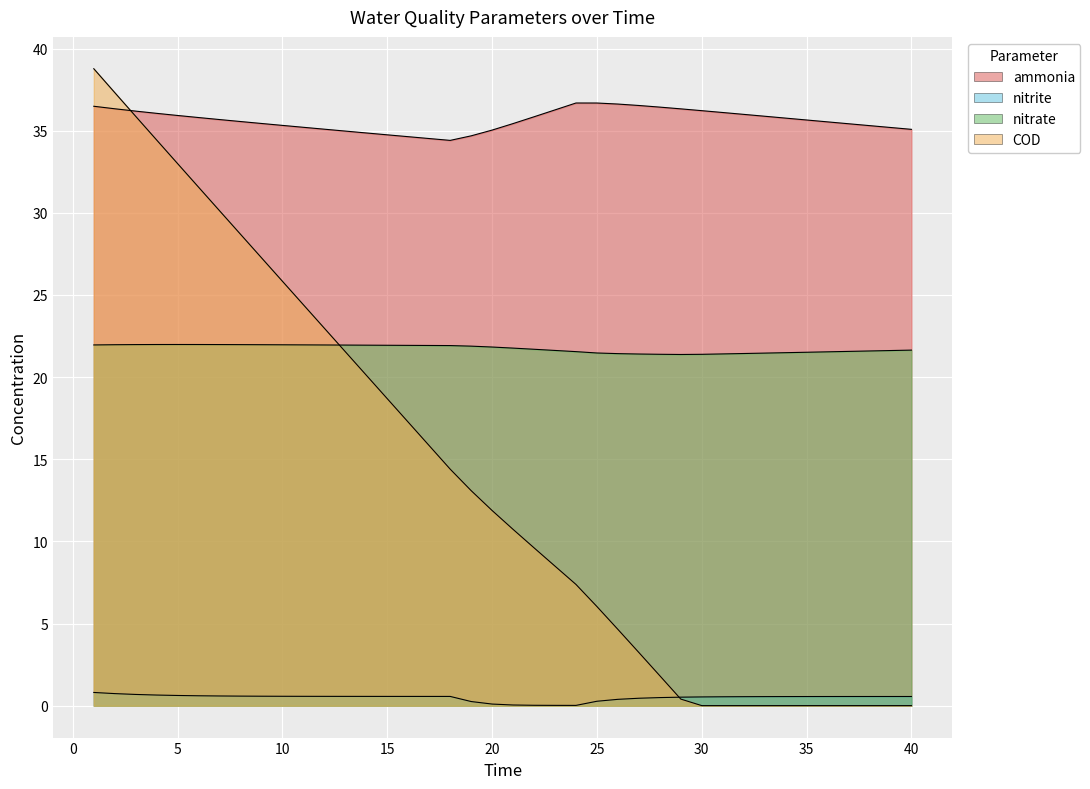

Reading right to left, extract all data points from this chart.

ammonia: 40=35.1	39=35.2	38=35.3	37=35.4	36=35.5	35=35.7	34=35.8	33=35.9	32=36.0	31=36.1	30=36.2	29=36.3	28=36.4	27=36.5	26=36.6	25=36.7	24=36.7	23=36.3	22=35.8	21=35.4	20=35.0	19=34.7	18=34.4	17=34.5	16=34.6	15=34.7	14=34.9	13=35.0	12=35.1	11=35.2	10=35.3	9=35.4	8=35.6	7=35.7	6=35.8	5=35.9	4=36.1	3=36.2	2=36.3	1=36.5
nitrite: 40=0.6	39=0.6	38=0.6	37=0.6	36=0.6	35=0.6	34=0.6	33=0.6	32=0.6	31=0.5	30=0.5	29=0.5	28=0.5	27=0.5	26=0.4	25=0.3	24=0.0	23=0.0	22=0.0	21=0.0	20=0.1	19=0.3	18=0.6	17=0.6	16=0.6	15=0.6	14=0.6	13=0.6	12=0.6	11=0.6	10=0.6	9=0.6	8=0.6	7=0.6	6=0.6	5=0.6	4=0.7	3=0.7	2=0.7	1=0.8
nitrate: 40=21.6	39=21.6	38=21.6	37=21.6	36=21.5	35=21.5	34=21.5	33=21.5	32=21.4	31=21.4	30=21.4	29=21.4	28=21.4	27=21.4	26=21.4	25=21.5	24=21.6	23=21.6	22=21.7	21=21.8	20=21.8	19=21.9	18=21.9	17=21.9	16=21.9	15=21.9	14=21.9	13=22.0	12=22.0	11=22.0	10=22.0	9=22.0	8=22.0	7=22.0	6=22.0	5=22.0	4=22.0	3=22.0	2=22.0	1=22.0
COD: 40=0.0	39=0.0	38=0.0	37=0.0	36=0.0	35=0.0	34=0.0	33=0.0	32=0.0	31=0.0	30=0.0	29=0.4	28=1.8	27=3.2	26=4.6	25=6.0	24=7.4	23=8.5	22=9.6	21=10.7	20=11.9	19=13.1	18=14.4	17=15.8	16=17.3	15=18.7	14=20.1	13=21.5	12=23.0	11=24.4	10=25.8	9=27.3	8=28.7	7=30.1	6=31.6	5=33.0	4=34.4	3=35.9	2=37.3	1=38.8